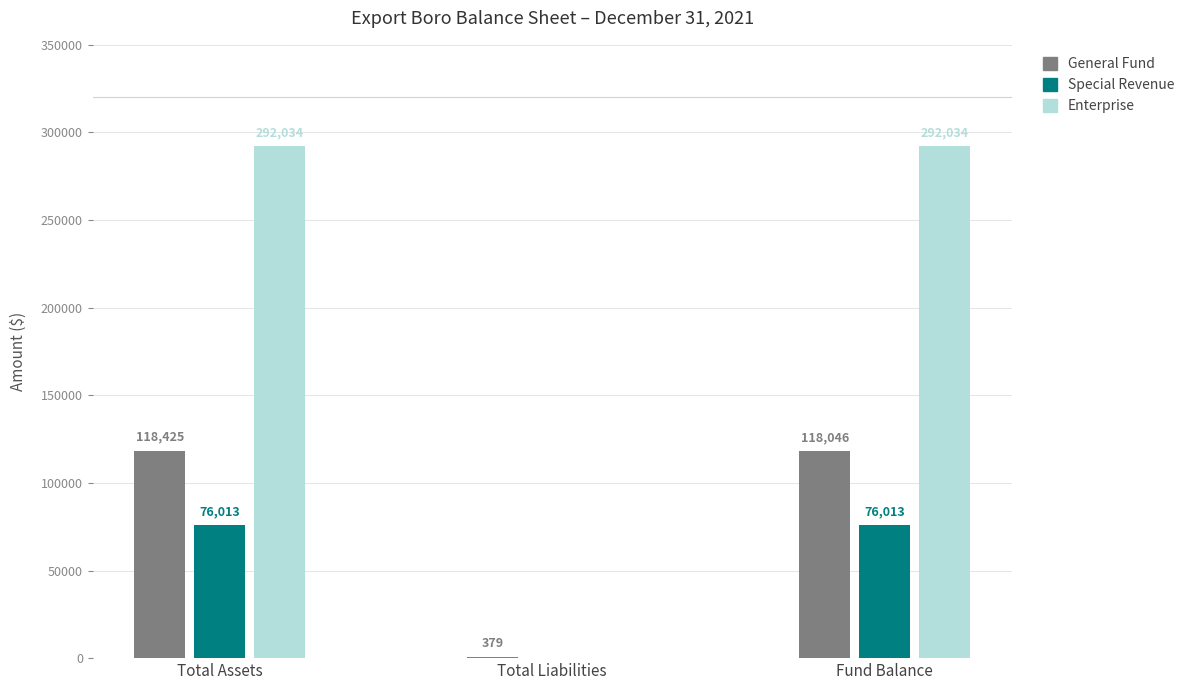

Reading left to right, extract all data points from this chart.

General Fund: Total Assets=118425	Total Liabilities=379	Fund Balance=118046
Special Revenue: Total Assets=76013	Total Liabilities=0	Fund Balance=76013
Enterprise: Total Assets=292034	Total Liabilities=0	Fund Balance=292034